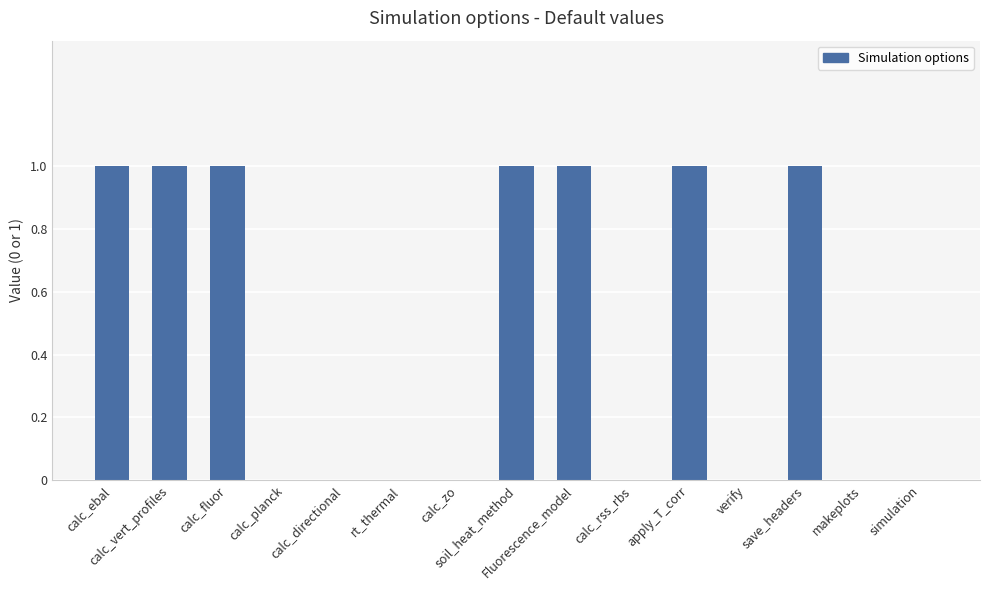

How many distinct data groups are displayed?

1